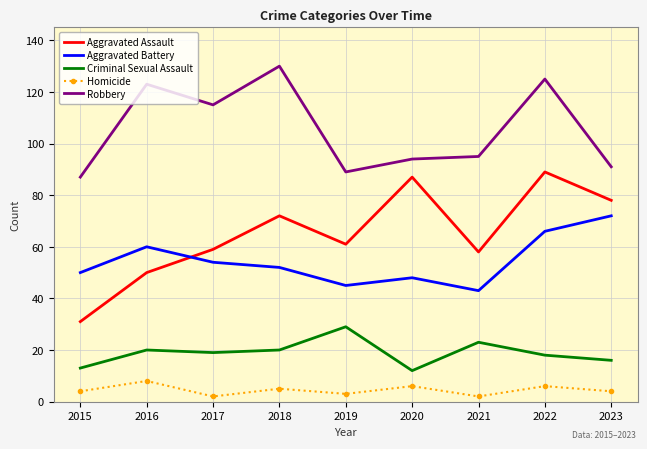

The Aggravated Assault series shows 28 at 2021. True or false?

False